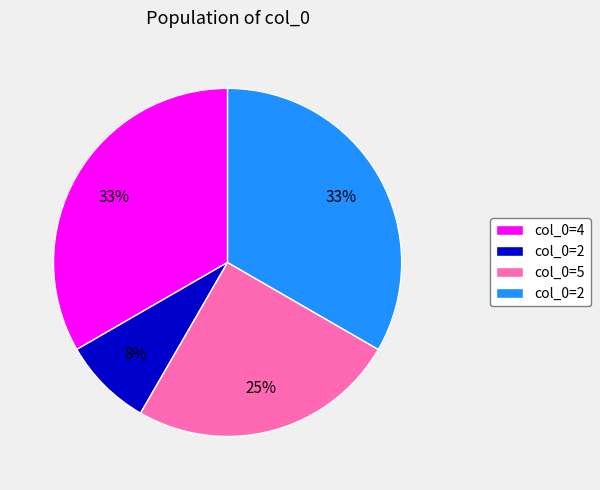

To the nearest percent, what is the difference between the largest and smallest slice percentages?

25%